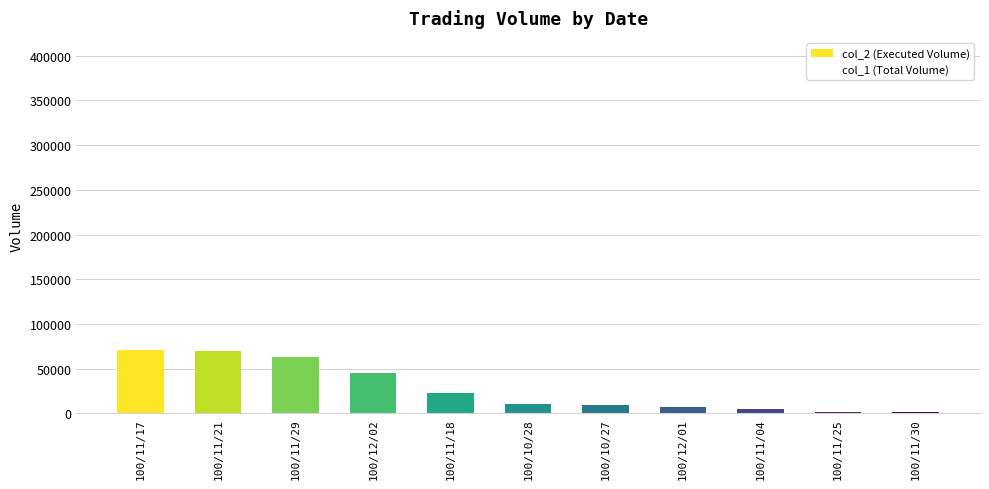

What is the change in value from 100/11/21 to 100/12/02?

-24780